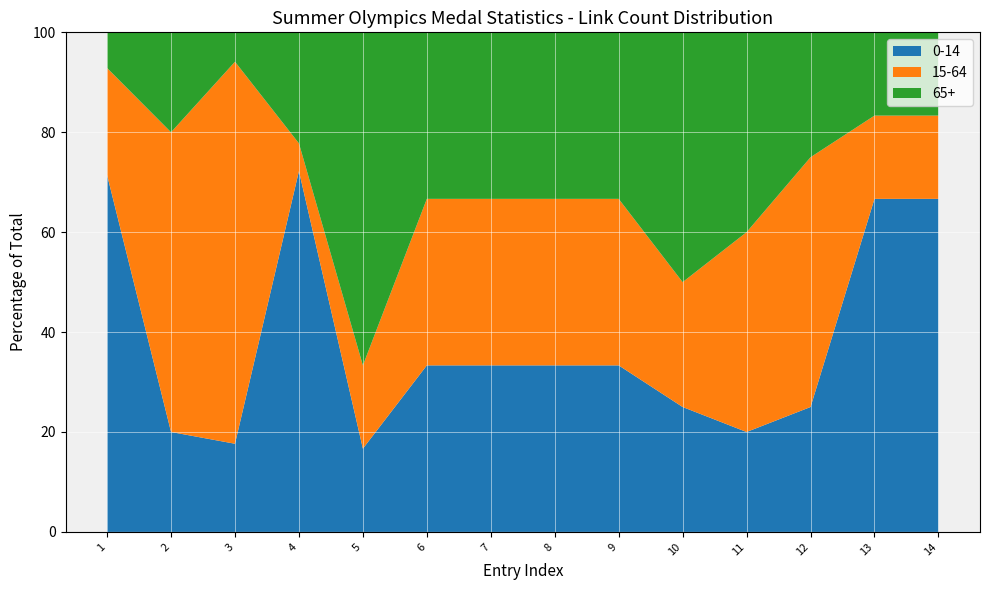

What is the maximum value for 0-14?

72.2